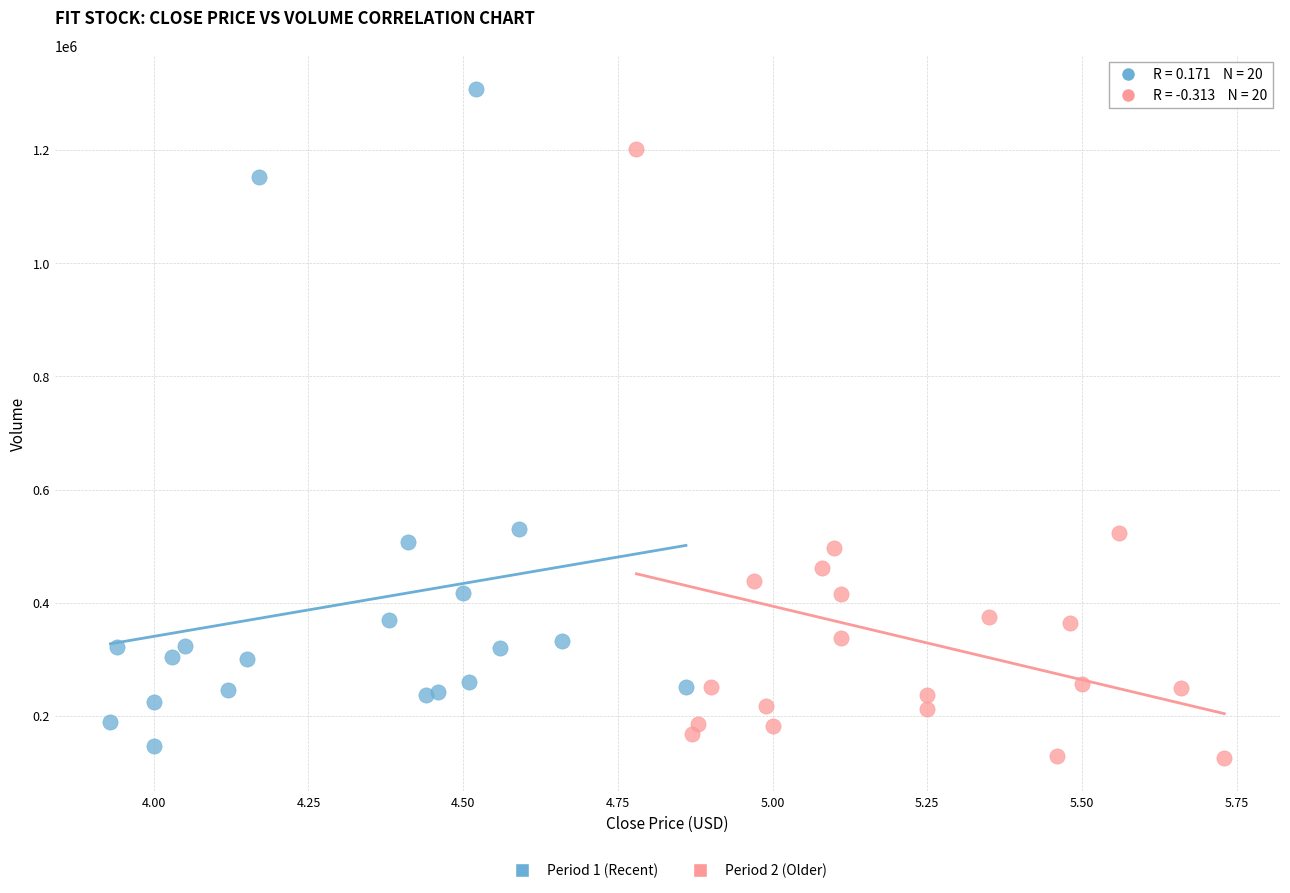

Which series reaches the maximum Y coordinate?

Period 1 (Recent)